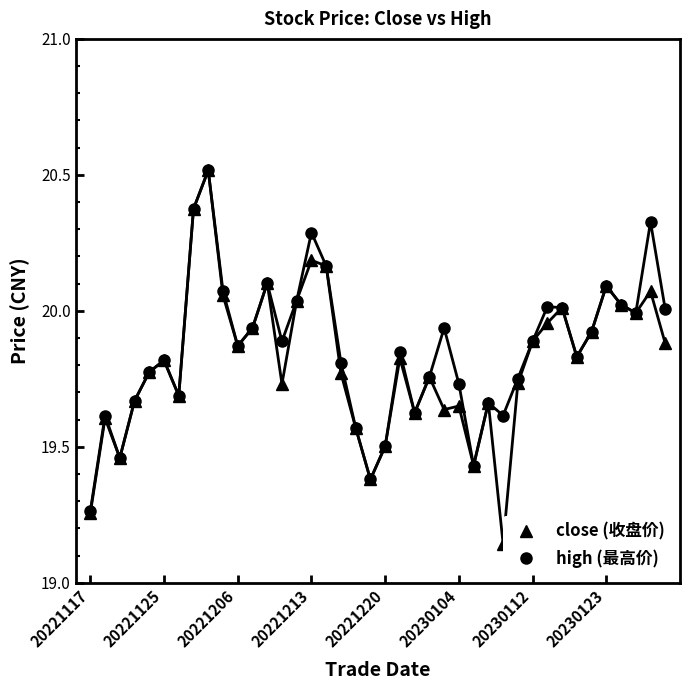

Which series has the largest total across all categories?

high (最高价)